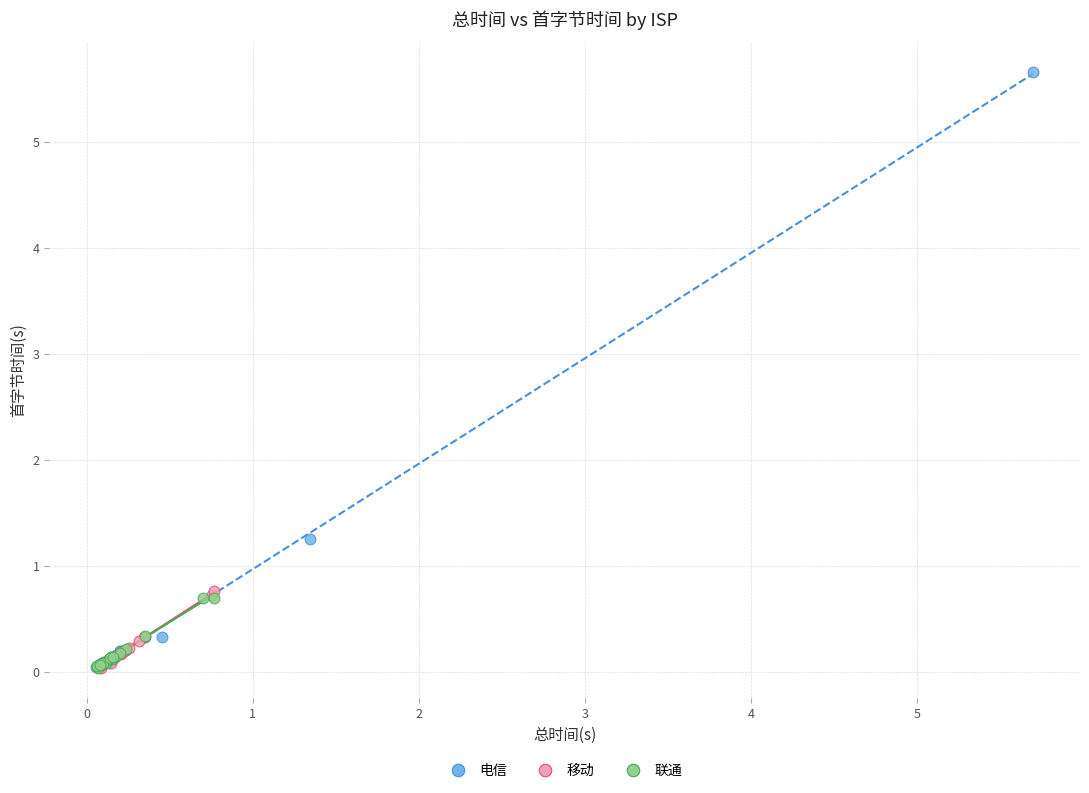

Which series reaches the maximum Y coordinate?

电信